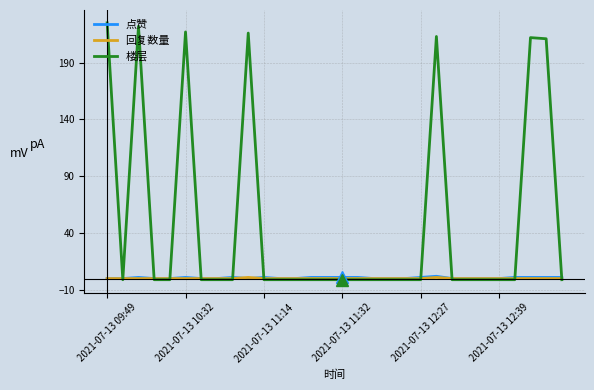

How many intersections are there between 回复数量 and 楼层?

11